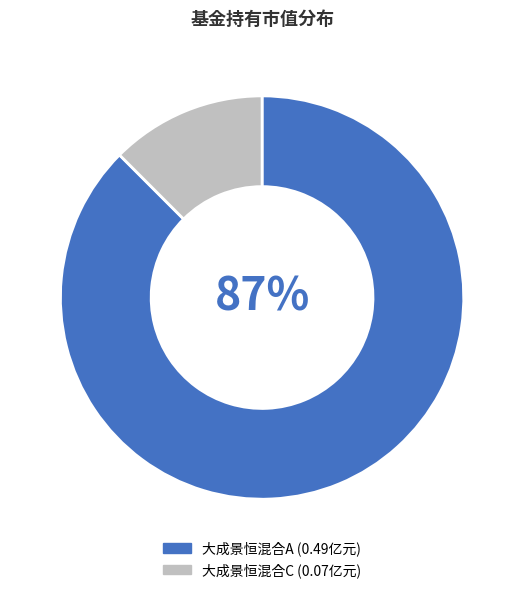

The 大成景恒混合C slice represents 12% of the pie. True or false?

True